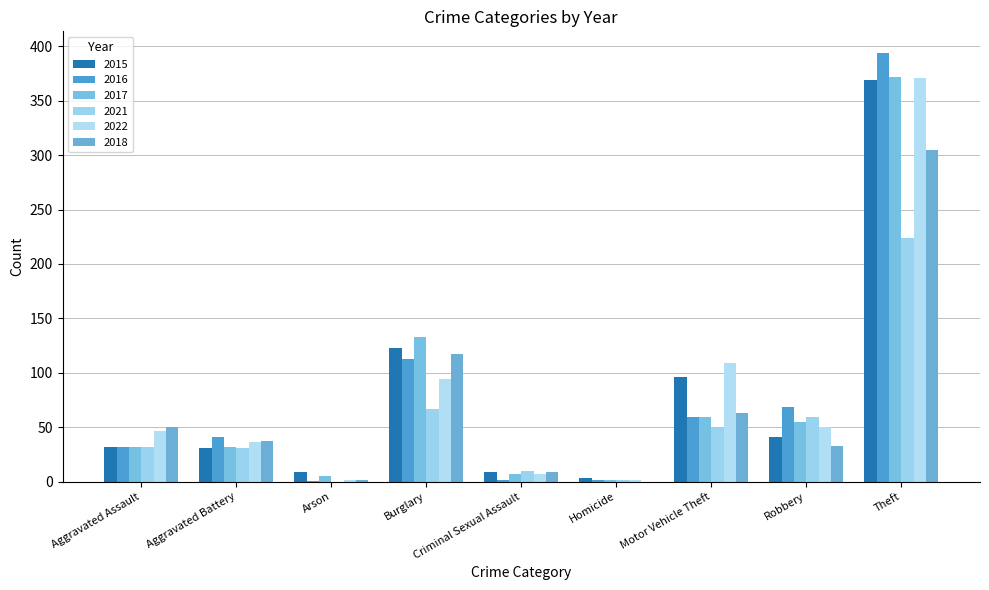

Are the bars horizontal?

No